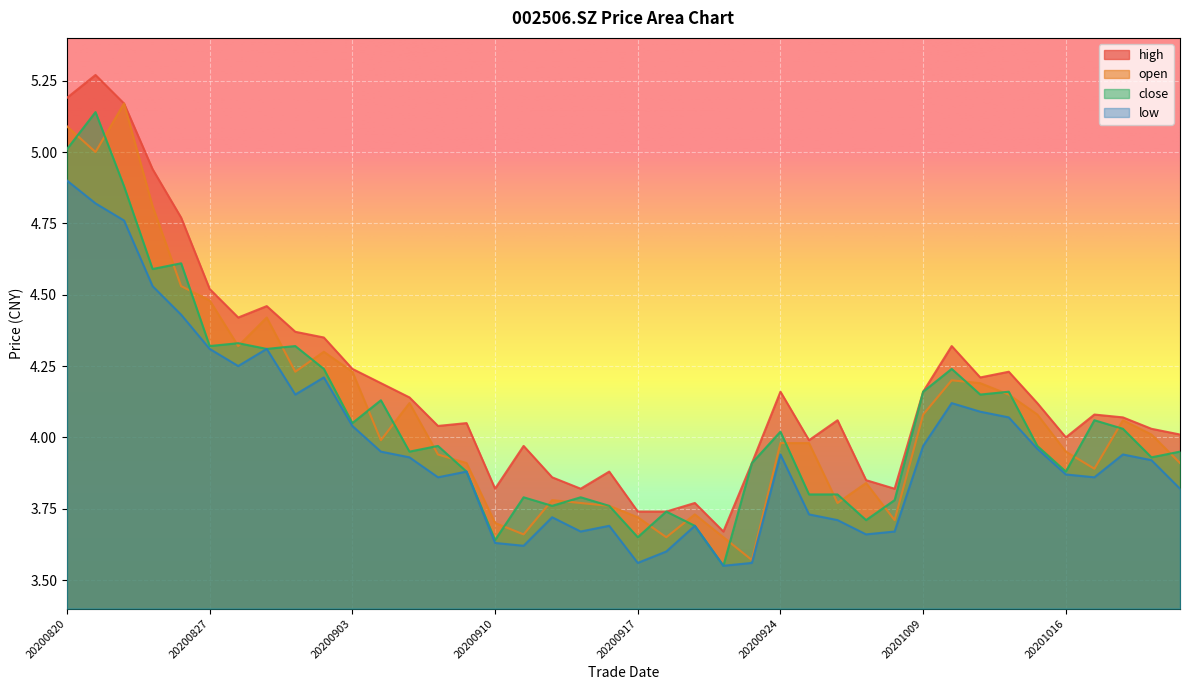

What is the sum of the open values at 20200821 and 20200820?

10.1